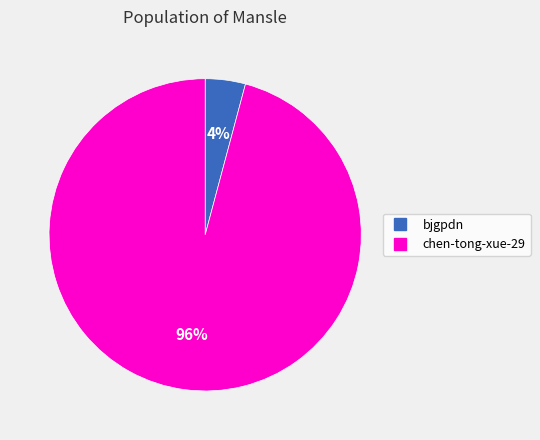

To the nearest percent, what is the average slice percentage?

50%